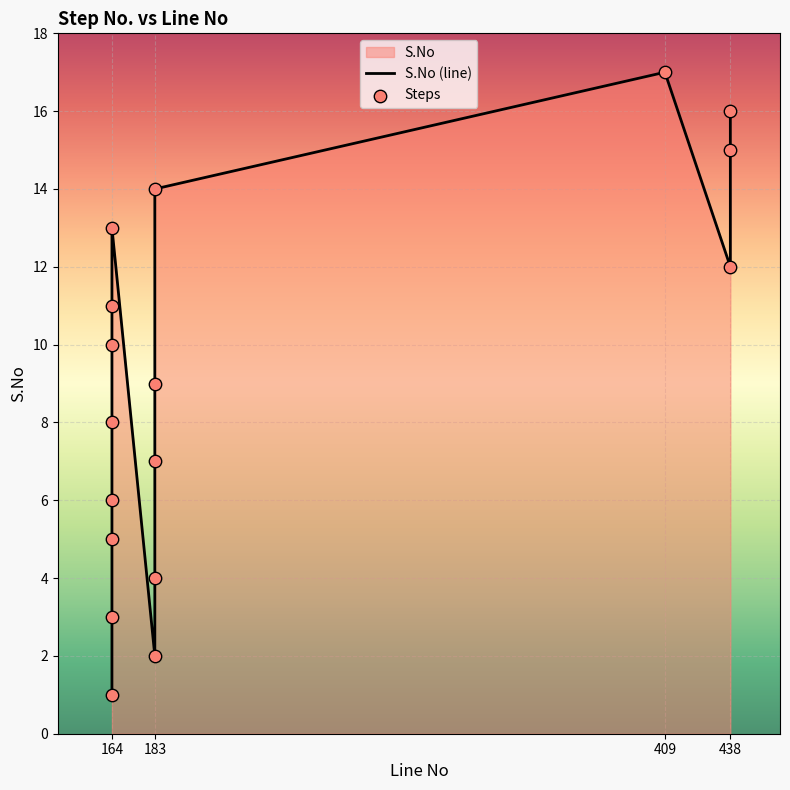

Between 164 and 164, which is larger?

164